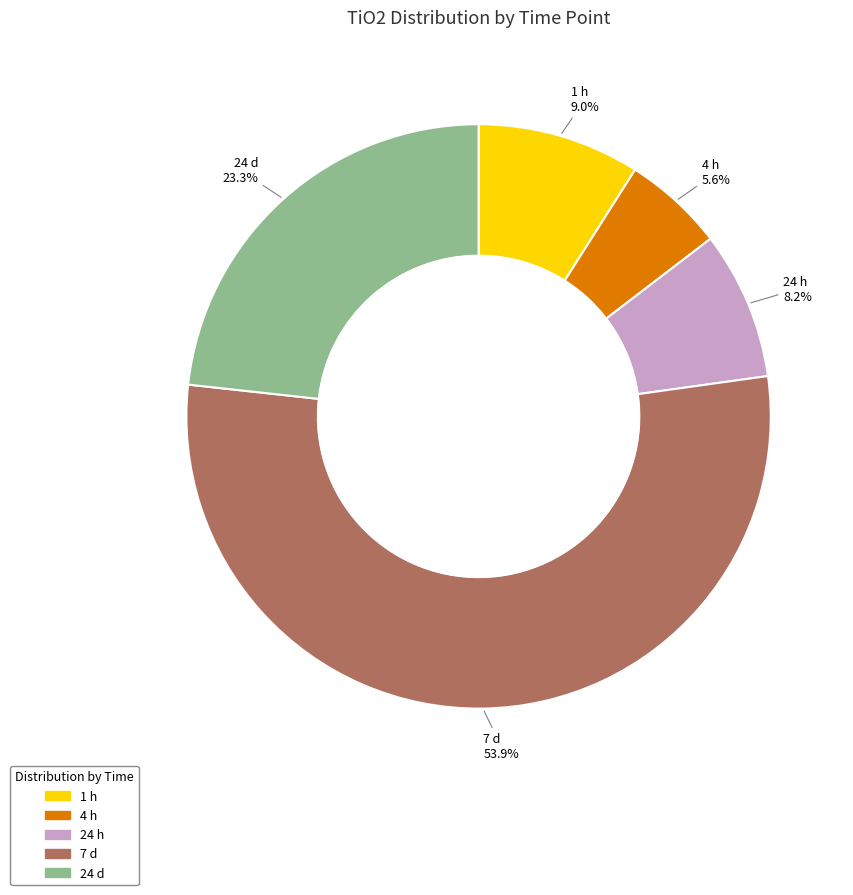

Does 24 d represent more than half of the total?

No